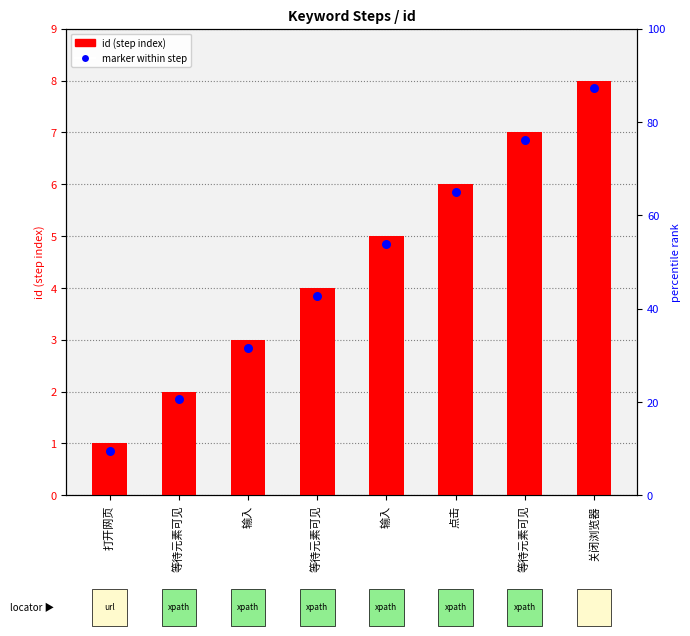

Which series reaches the maximum Y coordinate?

id (step index)